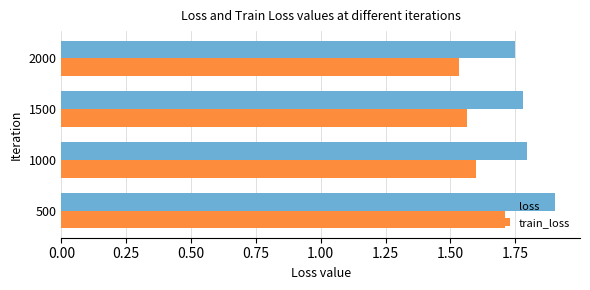

What is the greatest value displayed?

1.9